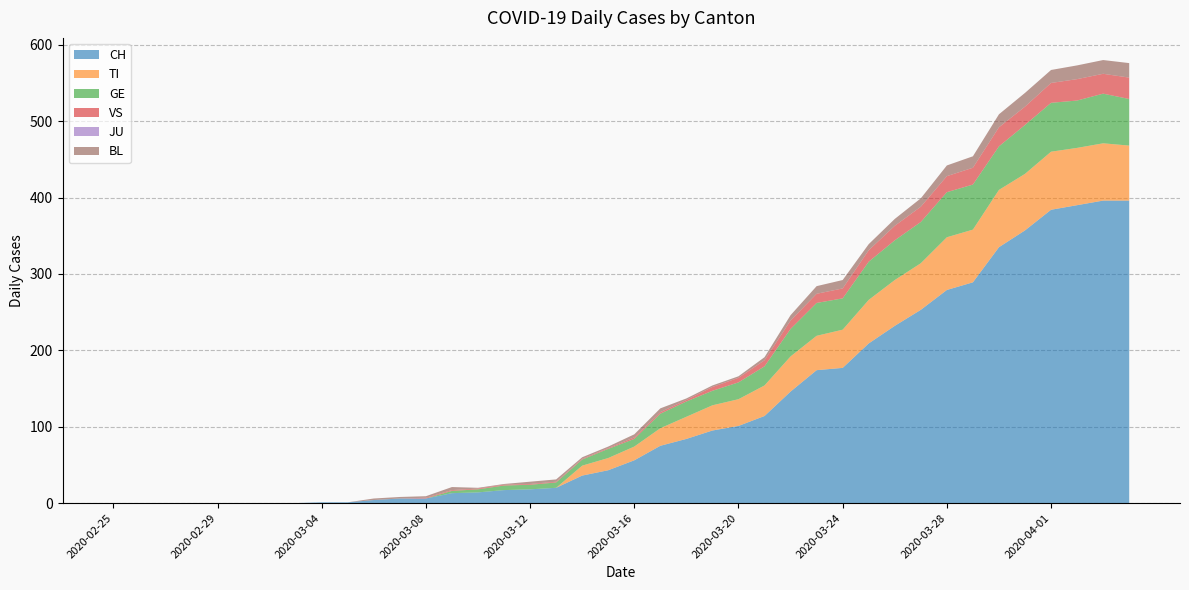

Reading left to right, transcribe all the data shown in this chart.

CH: 2020-02-25=0	2020-02-26=0	2020-02-27=0	2020-02-28=0	2020-02-29=0	2020-03-01=0	2020-03-02=0	2020-03-03=0	2020-03-04=1	2020-03-05=1	2020-03-06=4	2020-03-07=6	2020-03-08=6	2020-03-09=13	2020-03-10=14	2020-03-11=17	2020-03-12=18	2020-03-13=20	2020-03-14=36	2020-03-15=43	2020-03-16=56	2020-03-17=75	2020-03-18=84	2020-03-19=95	2020-03-20=101	2020-03-21=114	2020-03-22=146	2020-03-23=174	2020-03-24=177	2020-03-25=209	2020-03-26=232	2020-03-27=253	2020-03-28=279	2020-03-29=289	2020-03-30=335	2020-03-31=357	2020-04-01=384	2020-04-02=390	2020-04-03=396	2020-04-04=396
TI: 2020-02-25=0	2020-02-26=0	2020-02-27=0	2020-02-28=0	2020-02-29=0	2020-03-01=0	2020-03-02=0	2020-03-03=0	2020-03-04=0	2020-03-05=0	2020-03-06=0	2020-03-07=0	2020-03-08=0	2020-03-09=0	2020-03-10=0	2020-03-11=0	2020-03-12=0	2020-03-13=0	2020-03-14=13	2020-03-15=16	2020-03-16=18	2020-03-17=23	2020-03-18=29	2020-03-19=33	2020-03-20=35	2020-03-21=40	2020-03-22=46	2020-03-23=45	2020-03-24=50	2020-03-25=57	2020-03-26=60	2020-03-27=61	2020-03-28=69	2020-03-29=69	2020-03-30=75	2020-03-31=74	2020-04-01=76	2020-04-02=75	2020-04-03=75	2020-04-04=72
GE: 2020-02-25=0	2020-02-26=0	2020-02-27=0	2020-02-28=0	2020-02-29=0	2020-03-01=0	2020-03-02=0	2020-03-03=0	2020-03-04=0	2020-03-05=0	2020-03-06=0	2020-03-07=0	2020-03-08=0	2020-03-09=3	2020-03-10=4	2020-03-11=6	2020-03-12=6	2020-03-13=7	2020-03-14=8	2020-03-15=12	2020-03-16=10	2020-03-17=19	2020-03-18=20	2020-03-19=19	2020-03-20=22	2020-03-21=25	2020-03-22=36	2020-03-23=43	2020-03-24=41	2020-03-25=50	2020-03-26=52	2020-03-27=54	2020-03-28=59	2020-03-29=59	2020-03-30=57	2020-03-31=64	2020-04-01=64	2020-04-02=62	2020-04-03=65	2020-04-04=61
VS: 2020-02-25=0	2020-02-26=0	2020-02-27=0	2020-02-28=0	2020-02-29=0	2020-03-01=0	2020-03-02=0	2020-03-03=0	2020-03-04=0	2020-03-05=0	2020-03-06=0	2020-03-07=0	2020-03-08=1	2020-03-09=1	2020-03-10=1	2020-03-11=1	2020-03-12=1	2020-03-13=1	2020-03-14=1	2020-03-15=1	2020-03-16=2	2020-03-17=2	2020-03-18=2	2020-03-19=5	2020-03-20=6	2020-03-21=8	2020-03-22=11	2020-03-23=12	2020-03-24=13	2020-03-25=15	2020-03-26=19	2020-03-27=20	2020-03-28=21	2020-03-29=22	2020-03-30=25	2020-03-31=24	2020-04-01=26	2020-04-02=28	2020-04-03=26	2020-04-04=28
JU: 2020-02-25=0	2020-02-26=0	2020-02-27=0	2020-02-28=0	2020-02-29=0	2020-03-01=0	2020-03-02=0	2020-03-03=0	2020-03-04=0	2020-03-05=0	2020-03-06=0	2020-03-07=0	2020-03-08=0	2020-03-09=0	2020-03-10=0	2020-03-11=0	2020-03-12=0	2020-03-13=0	2020-03-14=0	2020-03-15=0	2020-03-16=0	2020-03-17=0	2020-03-18=0	2020-03-19=0	2020-03-20=0	2020-03-21=0	2020-03-22=0	2020-03-23=0	2020-03-24=0	2020-03-25=0	2020-03-26=0	2020-03-27=0	2020-03-28=0	2020-03-29=0	2020-03-30=0	2020-03-31=0	2020-04-01=0	2020-04-02=0	2020-04-03=0	2020-04-04=0
BL: 2020-02-25=0	2020-02-26=0	2020-02-27=0	2020-02-28=0	2020-02-29=0	2020-03-01=0	2020-03-02=0	2020-03-03=0	2020-03-04=0	2020-03-05=0	2020-03-06=2	2020-03-07=2	2020-03-08=2	2020-03-09=4	2020-03-10=1	2020-03-11=1	2020-03-12=3	2020-03-13=3	2020-03-14=2	2020-03-15=2	2020-03-16=4	2020-03-17=5	2020-03-18=2	2020-03-19=2	2020-03-20=2	2020-03-21=4	2020-03-22=7	2020-03-23=10	2020-03-24=11	2020-03-25=8	2020-03-26=9	2020-03-27=11	2020-03-28=14	2020-03-29=15	2020-03-30=17	2020-03-31=18	2020-04-01=17	2020-04-02=18	2020-04-03=18	2020-04-04=19